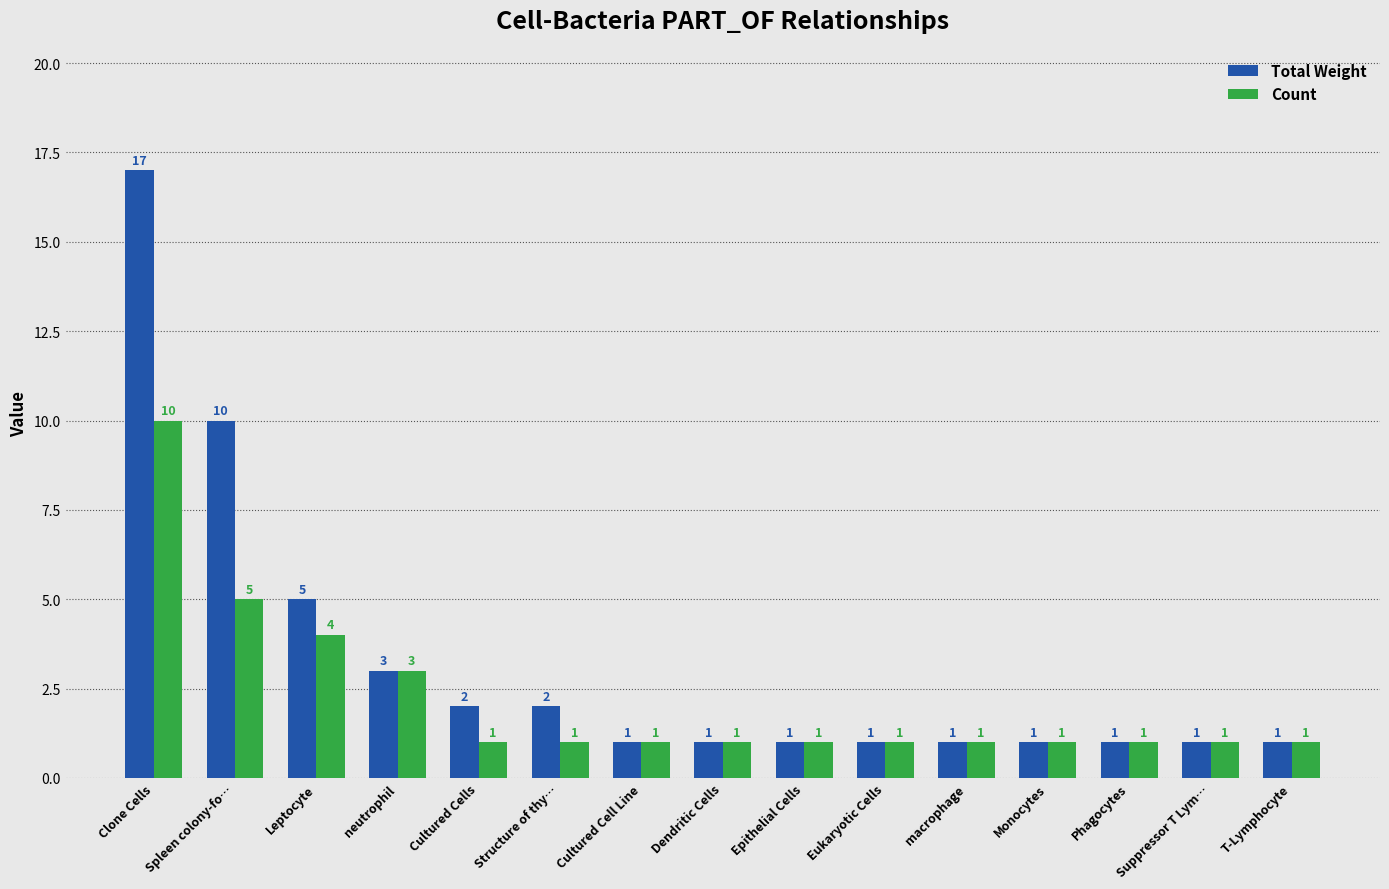

Does the chart contain stacked bars?

No